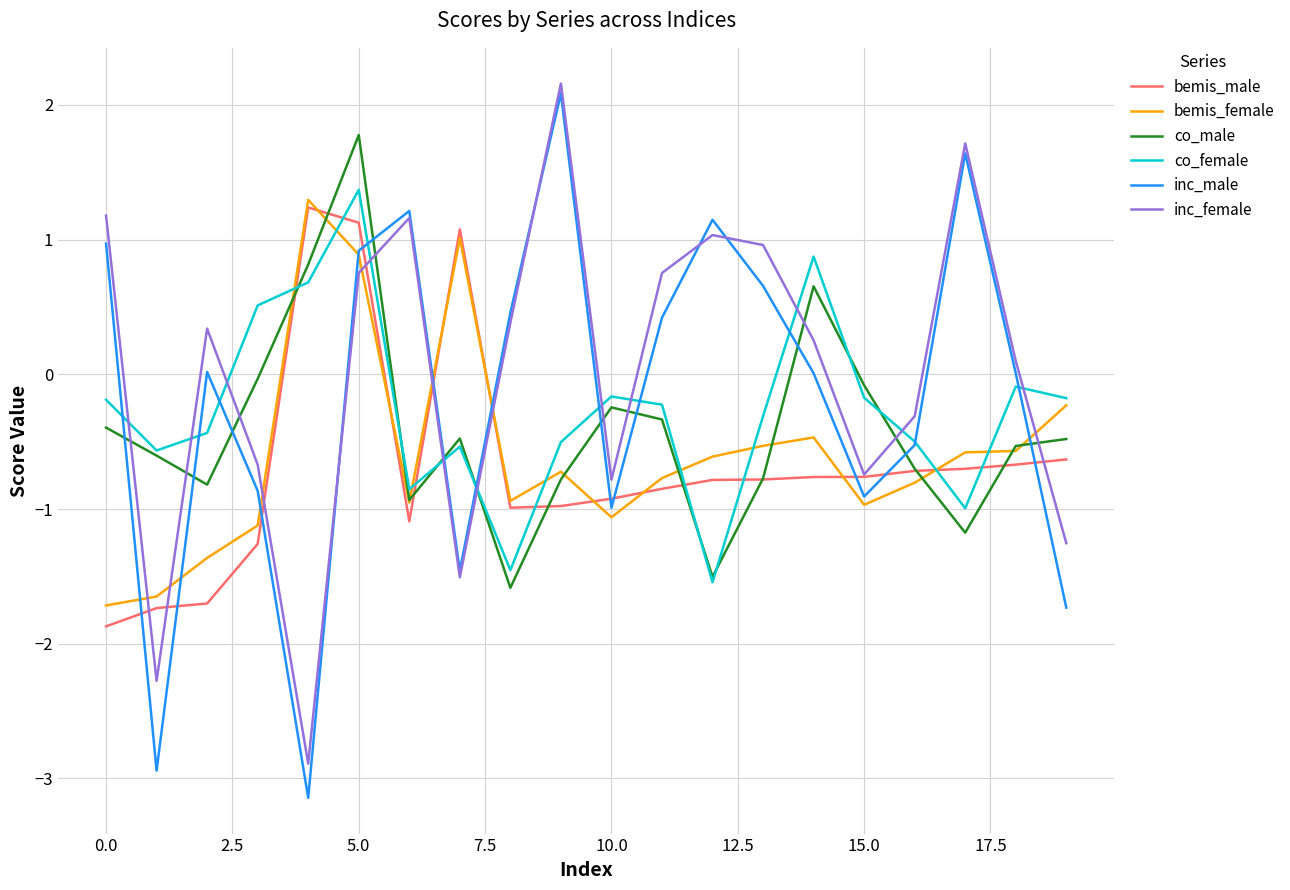

What is the difference between the maximum and minimum values in the bemis_male series?

3.1